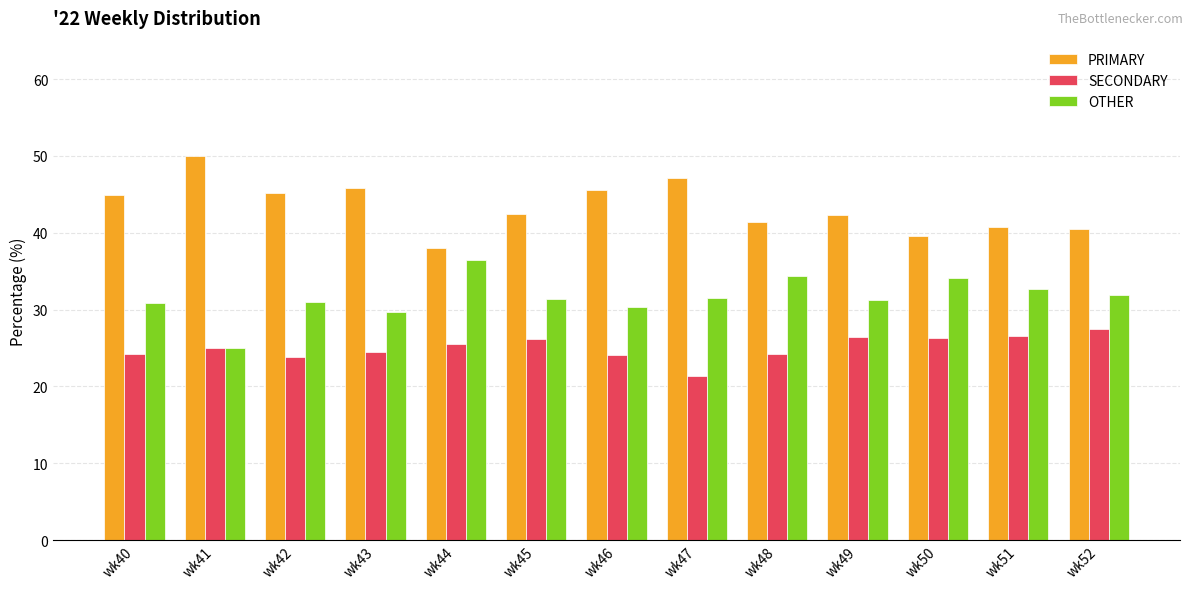

Is the value of SECONDARY at wk45 greater than the value of PRIMARY at wk42?

No